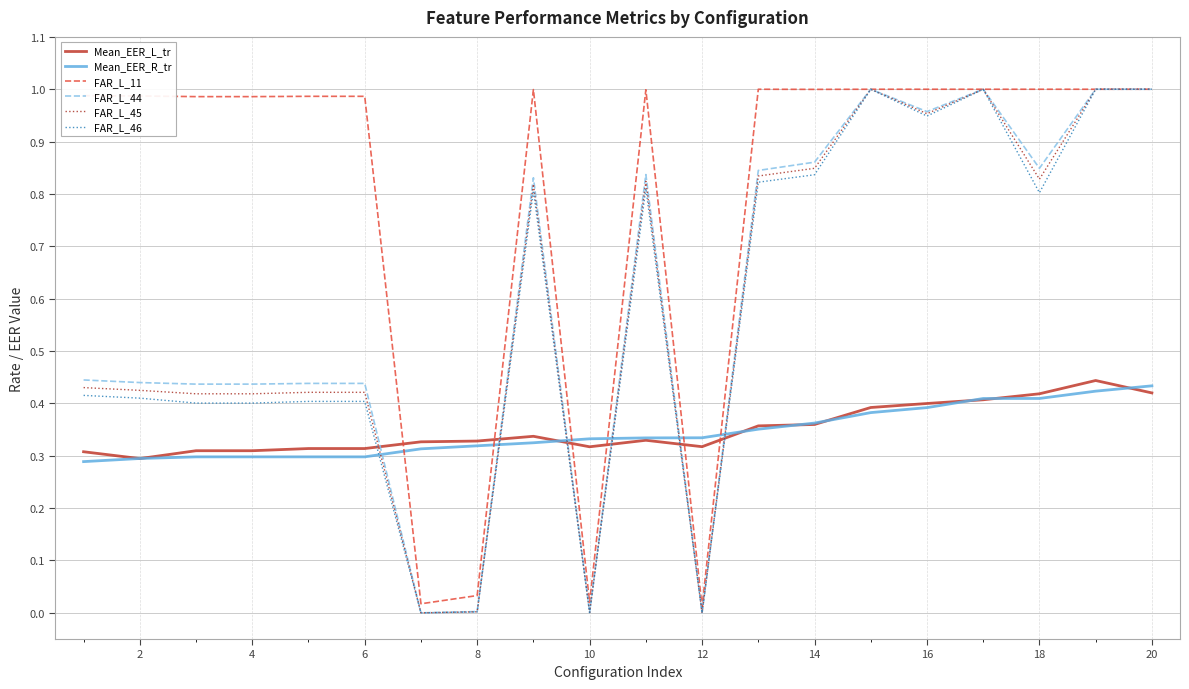

How many times do FAR_L_44 and Mean_EER_L_tr cross each other?

6